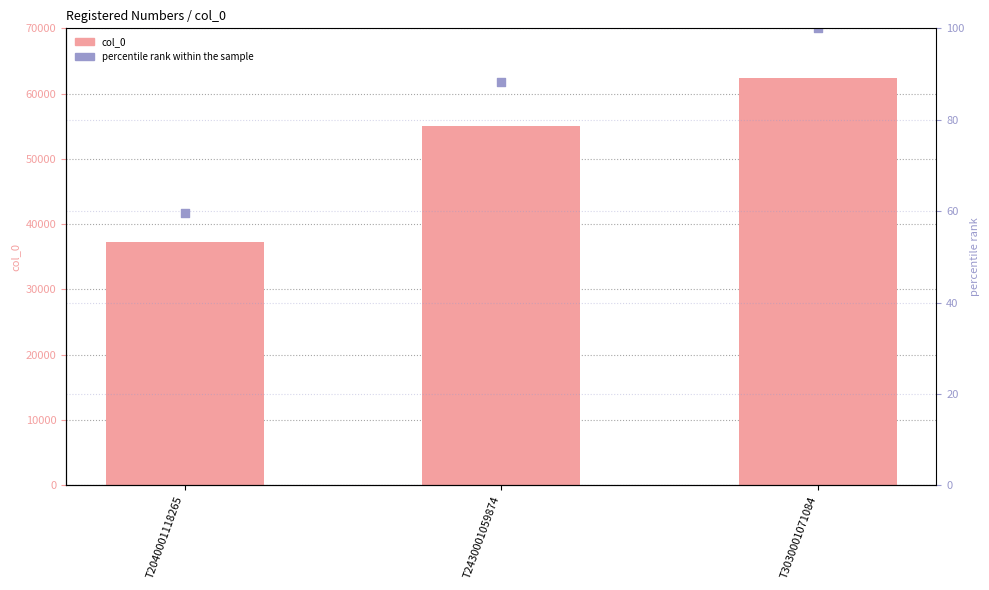

Is the value of col_0 at T2040001118265 greater than the value of percentile rank within the sample at T3030001071084?

Yes